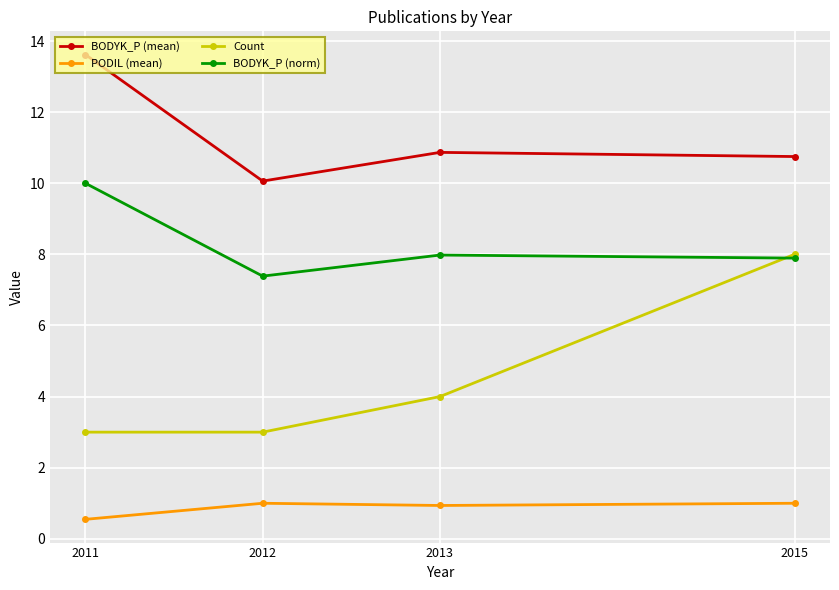

Where do BODYK_P (norm) and Count first cross each other?

2013 and 2015